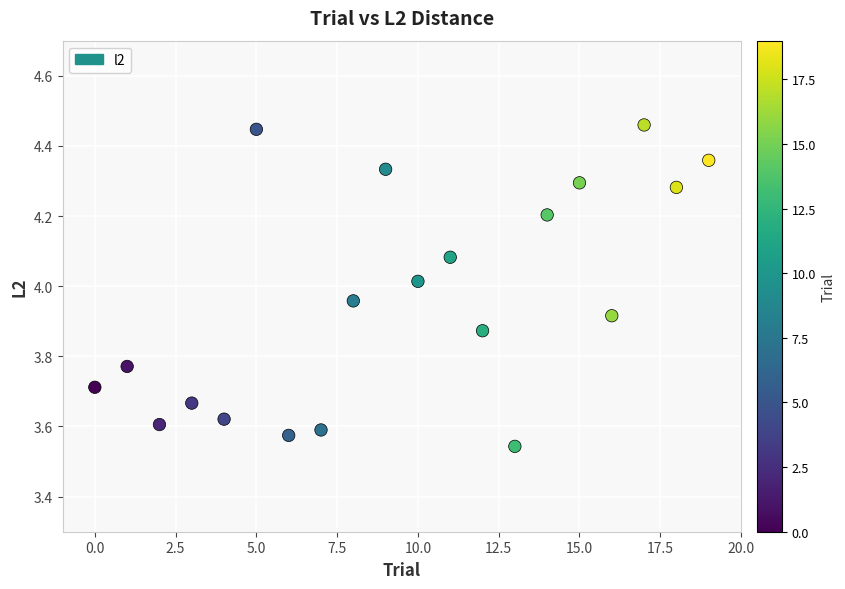

What is the range of Y values (max minus min)?

0.9